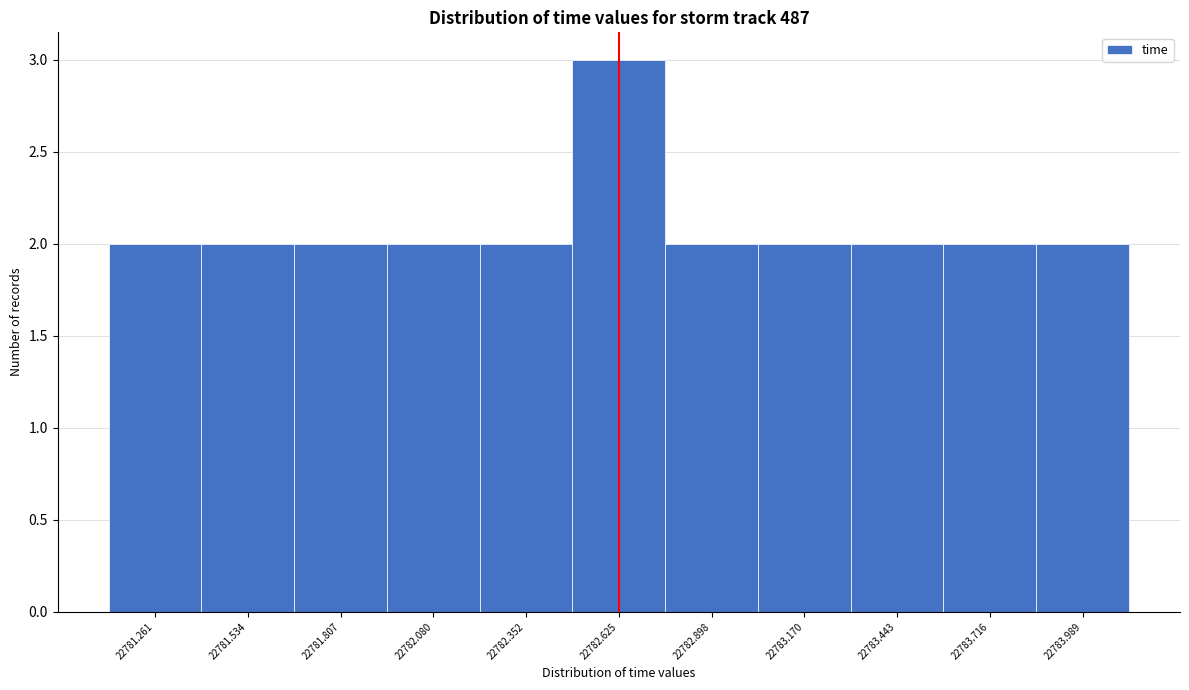

How tall is the bar that spans 22783.85 to 22784.15 on the x-axis? Neither the bar edges nor the heights are printed on the chart, so give them approximately, as read against the axes.

2